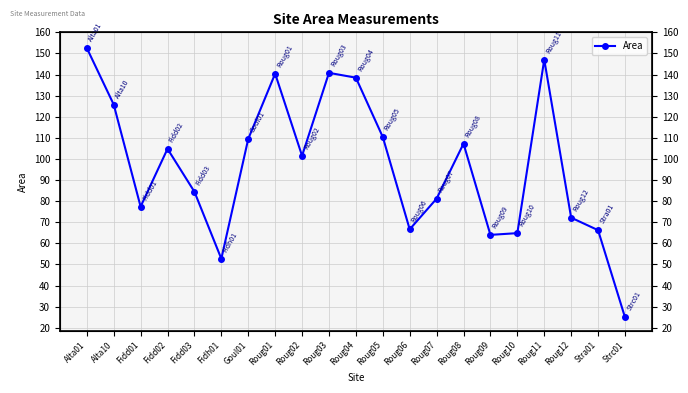

Rank the categories by value from highest to lowest.

Alta01, Roug11, Roug03, Roug01, Roug04, Alta10, Roug05, Goul01, Roug08, Fidd02, Roug02, Fidd03, Roug07, Fidd01, Roug12, Roug06, Stra01, Roug10, Roug09, Fidh01, Strc01